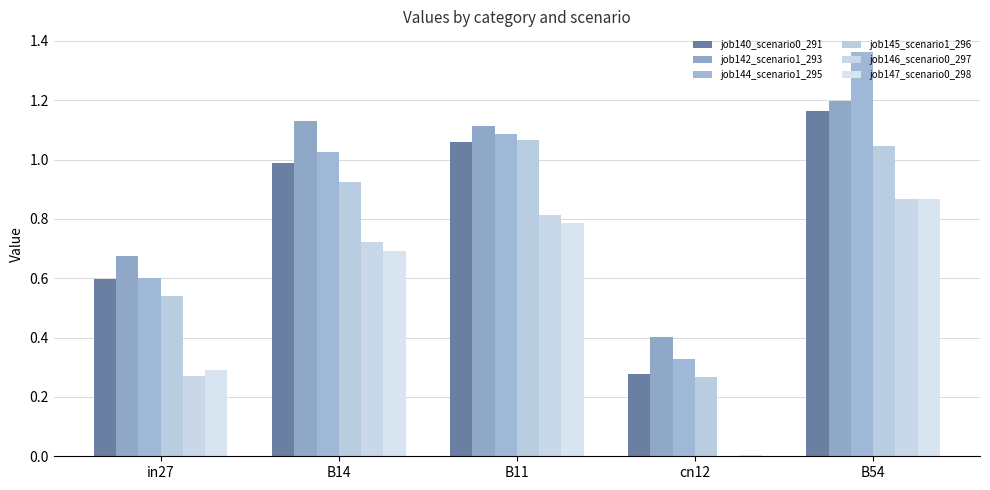

True or false: job140_scenario0_291 has a value of 1.3 at B14.

False